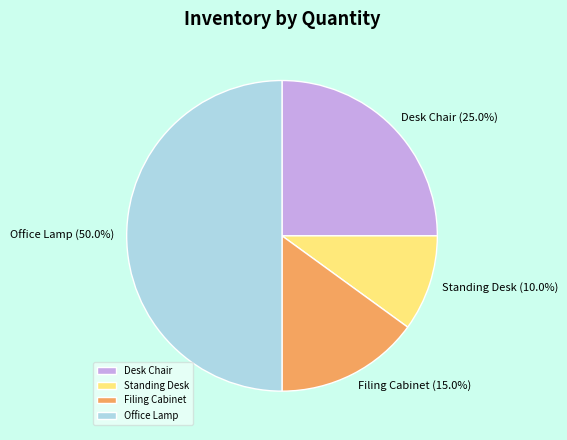

How many segments does this pie chart have?

4